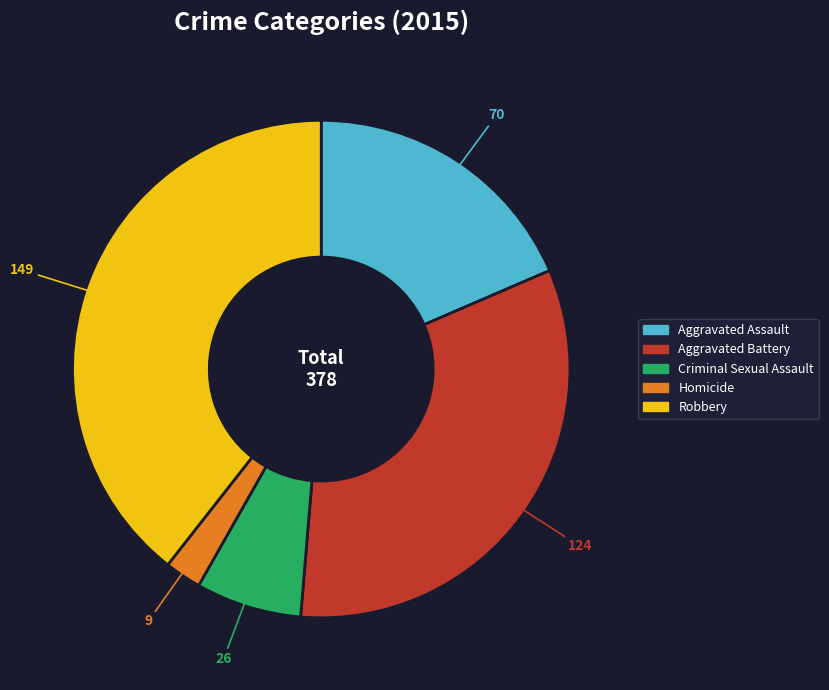

Which category has the smallest portion of the pie?

Homicide